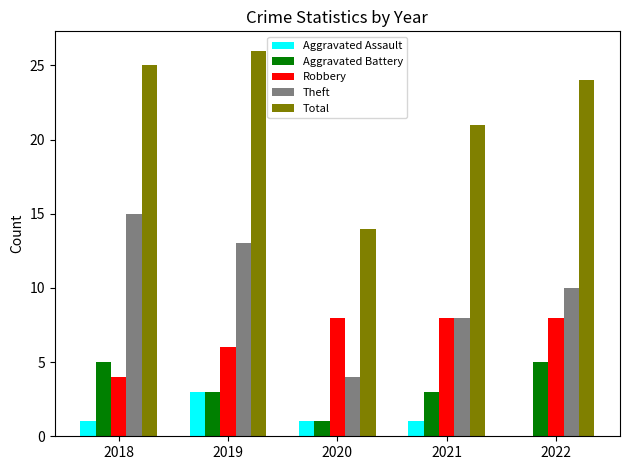

What is the sum of all Aggravated Battery values?

17